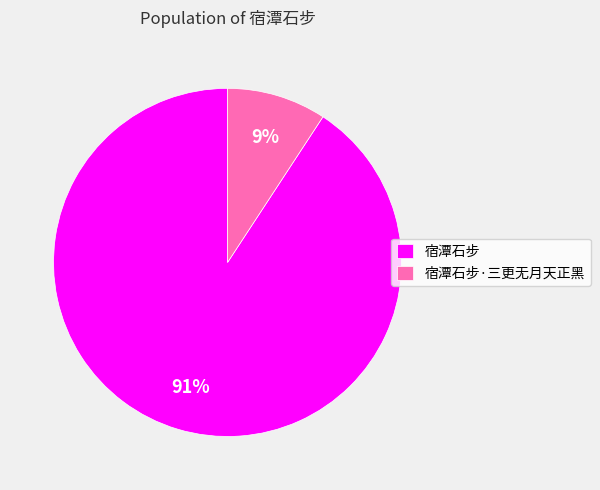

Is there any slice that represents more than half of the pie?

Yes